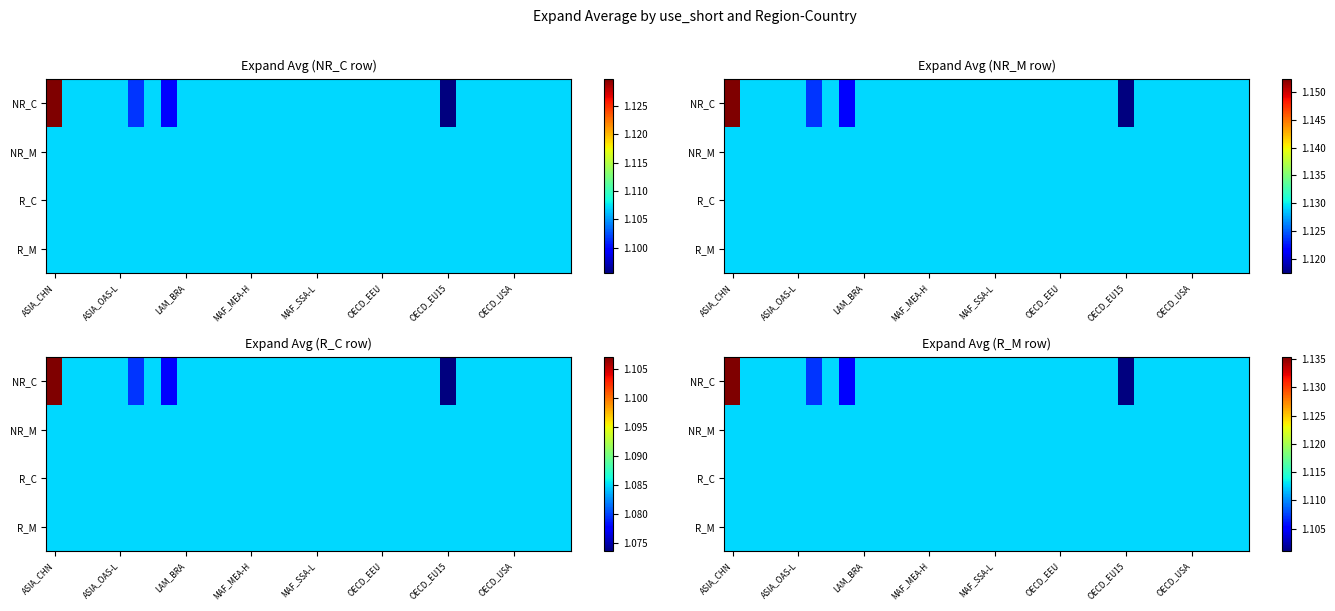

What is the greatest value displayed?

1.1